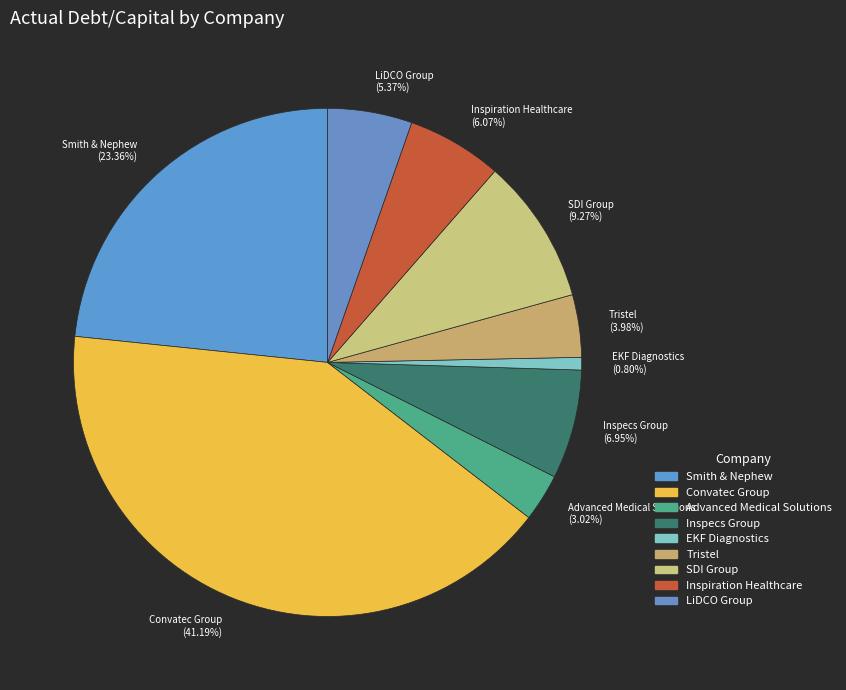

Is it true that Smith & Nephew is 23% of the pie?

True